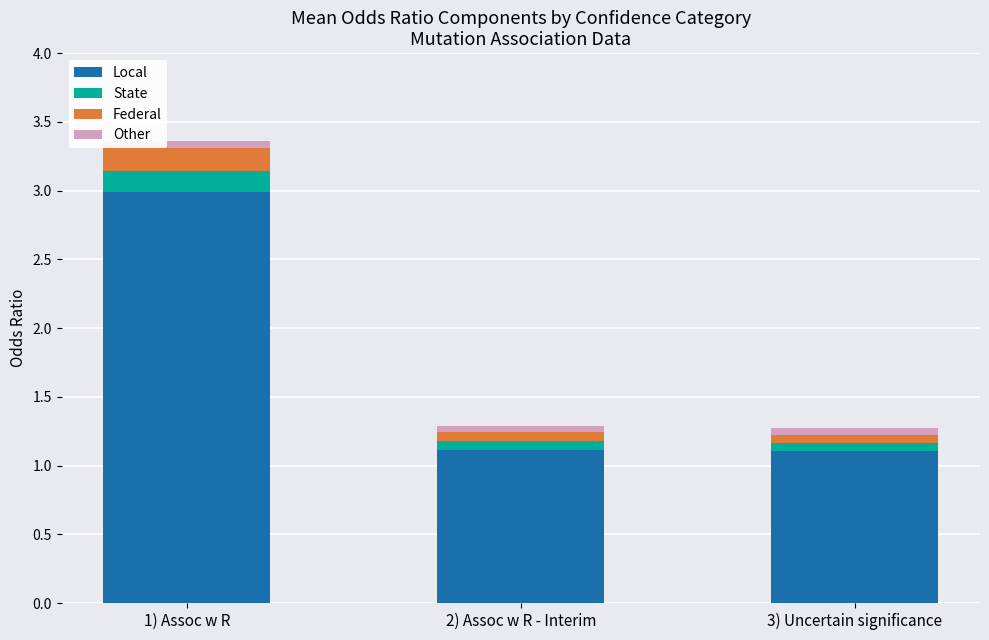

What is the sum of all Local values?

5.2